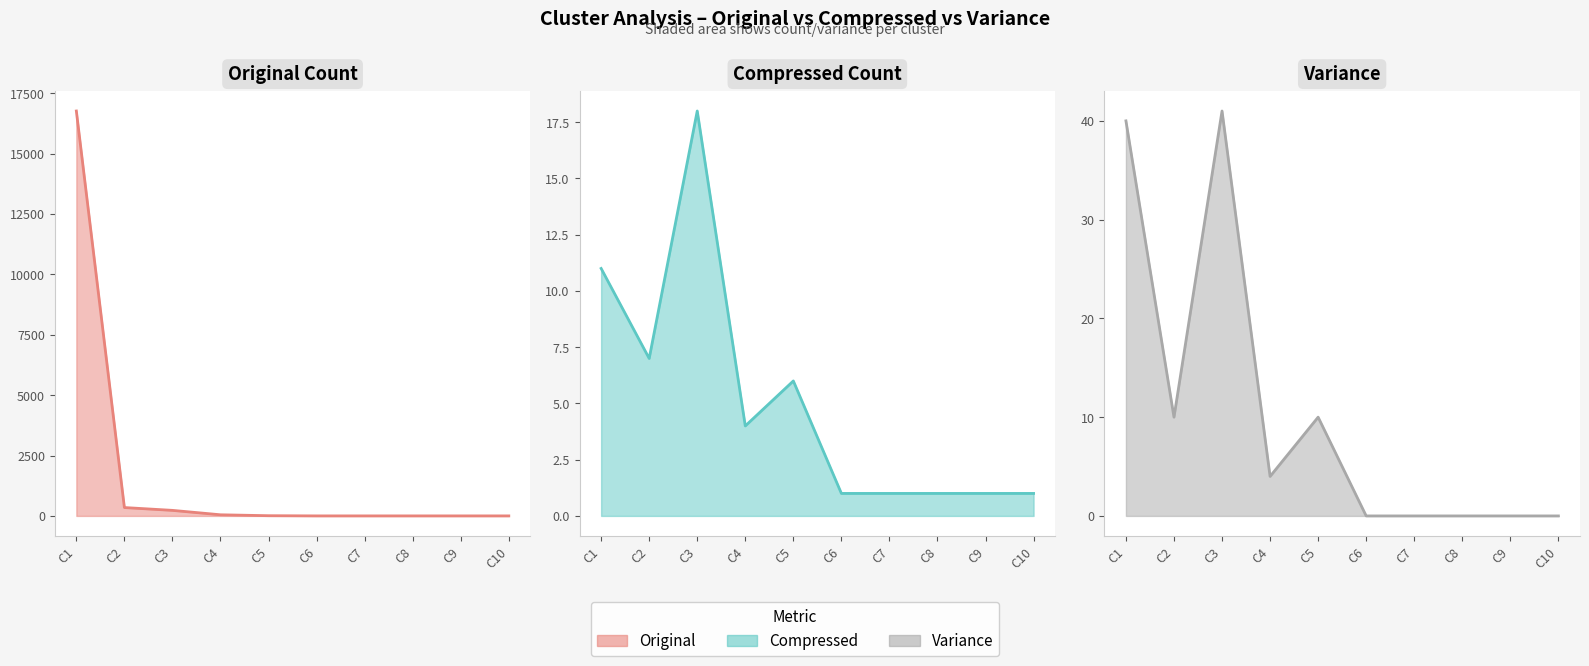

What is the total value across all series at C1?

16822